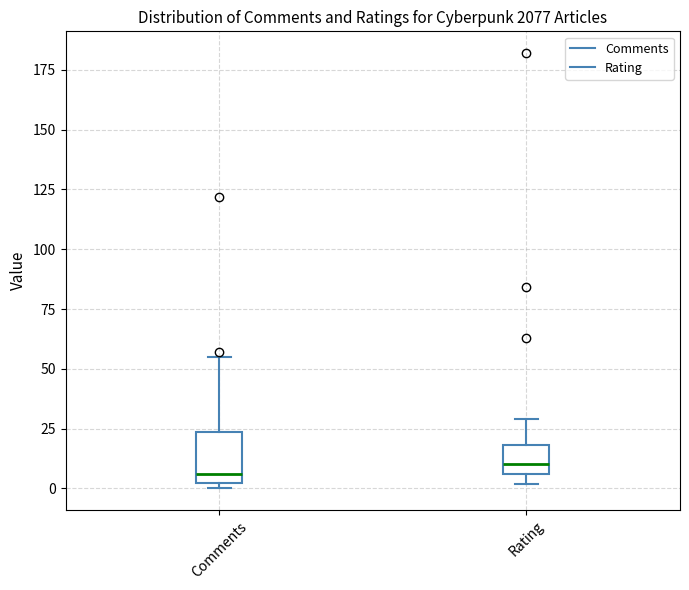

Where does the median line of the box for Comments sit on the y-axis? The values are not printed on the chart, so give them approximately, as read against the axis.

5